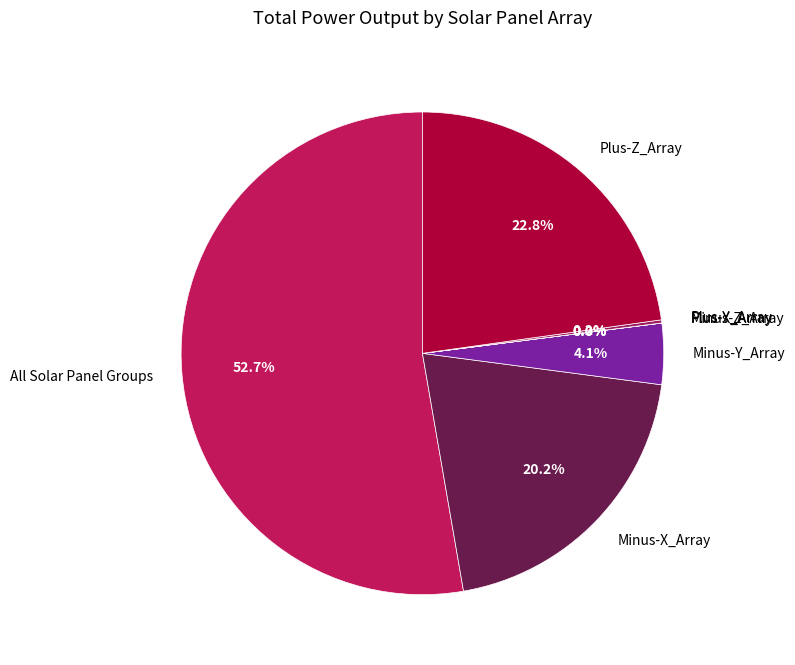

Which slice is the largest?

All Solar Panel Groups